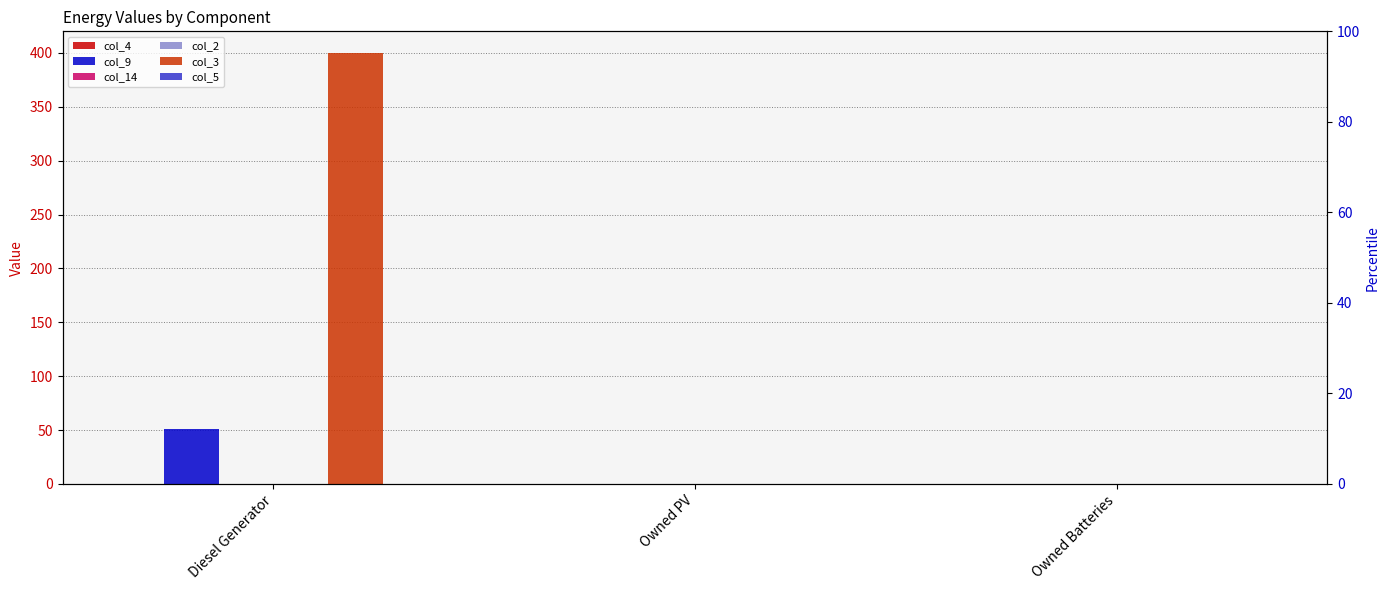

At which category is the sum across all series the highest?

Diesel Generator